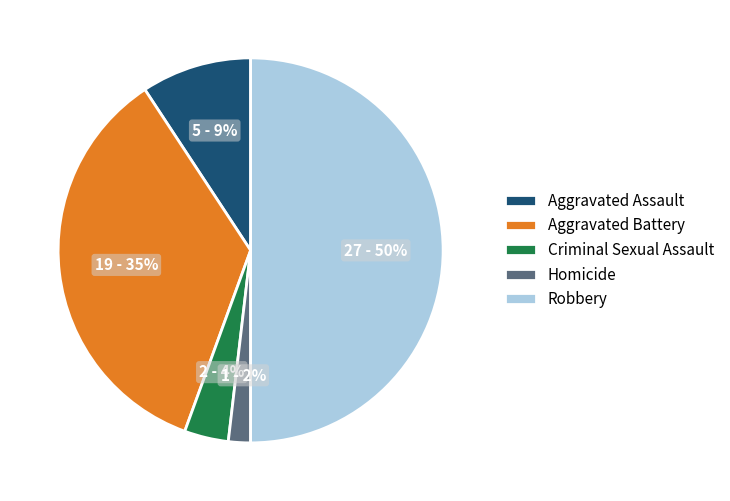

What percentage is the Criminal Sexual Assault slice, to the nearest percent?

4%